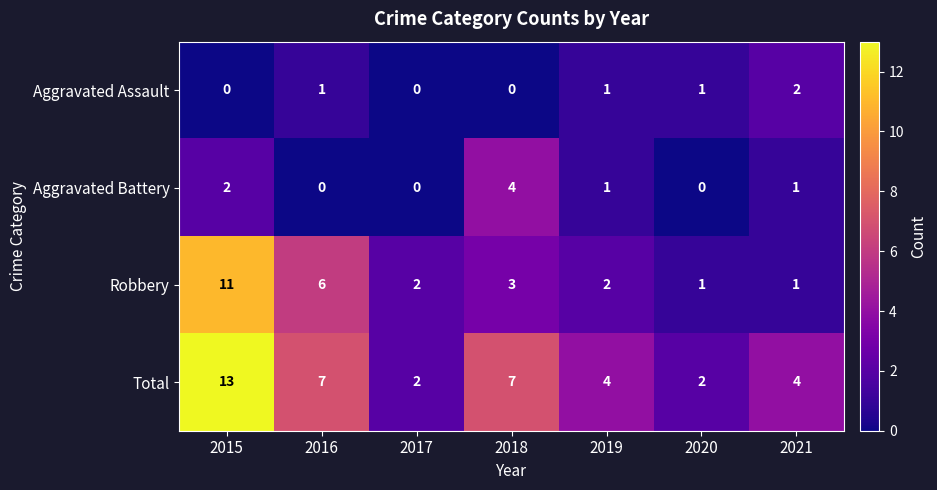

Which series has the largest range (max minus min)?

Total